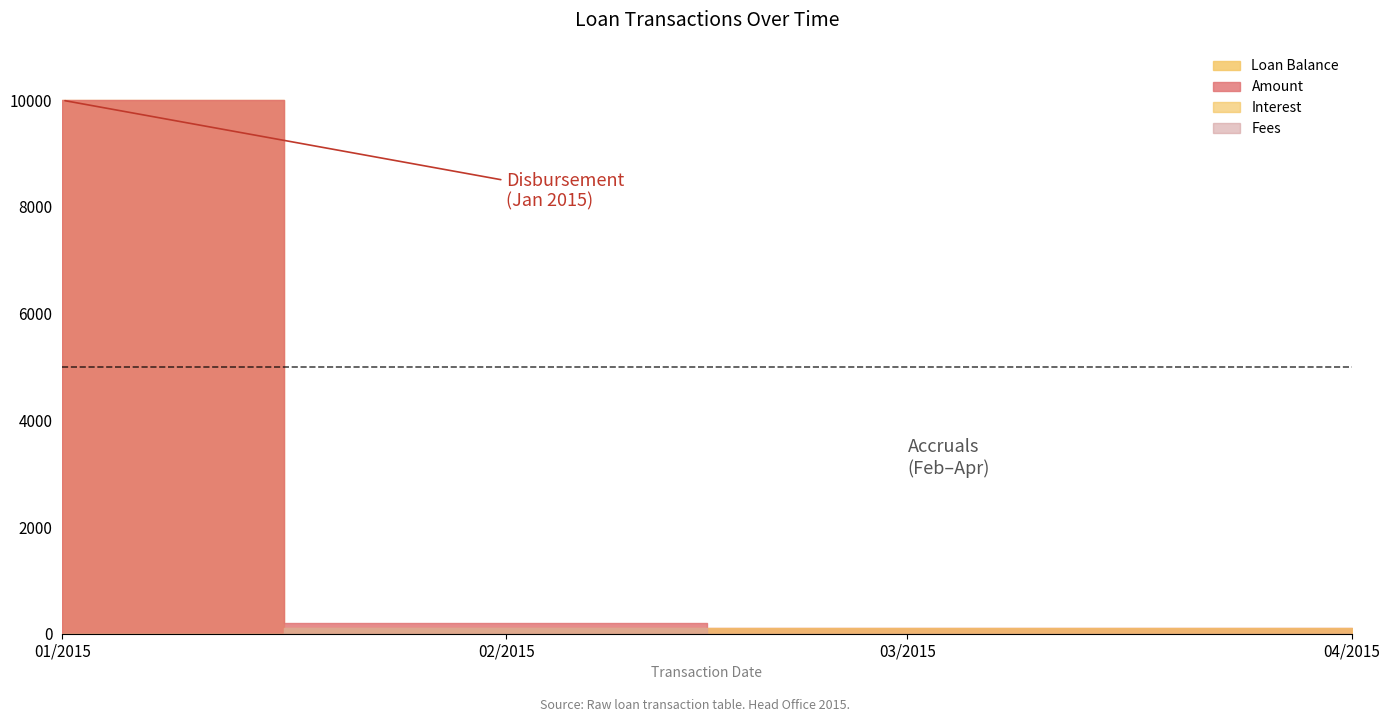

What is the sum of the Amount values at 2015-03-01 and 2015-01-01?

10101